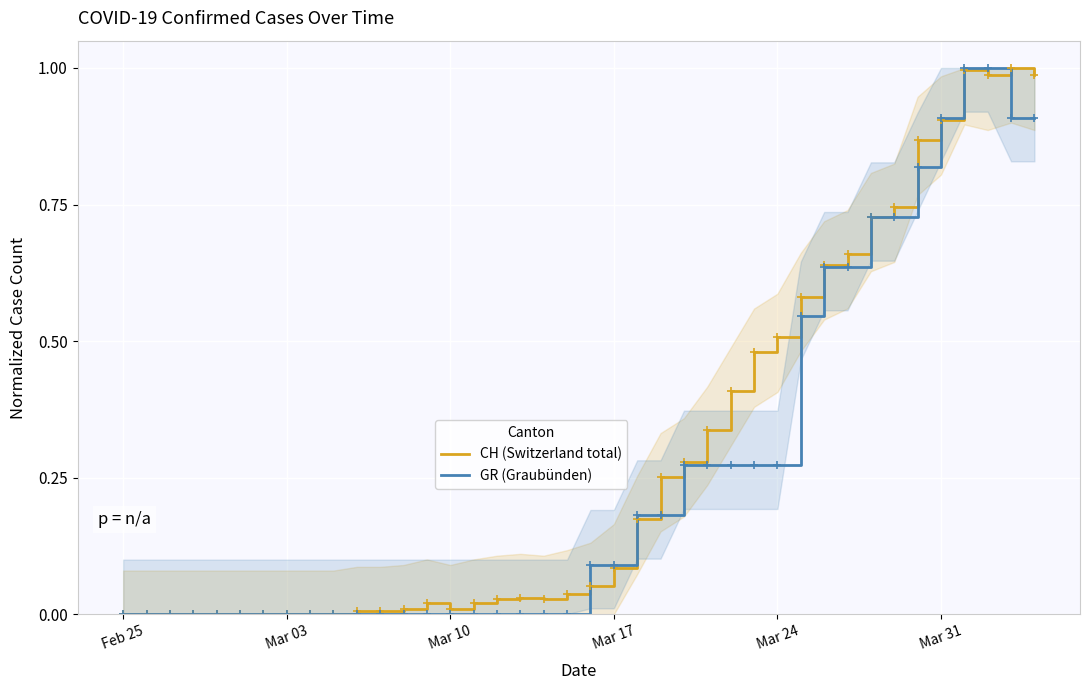

The CH (Switzerland total) series shows 0.9 at Mar 31. True or false?

True